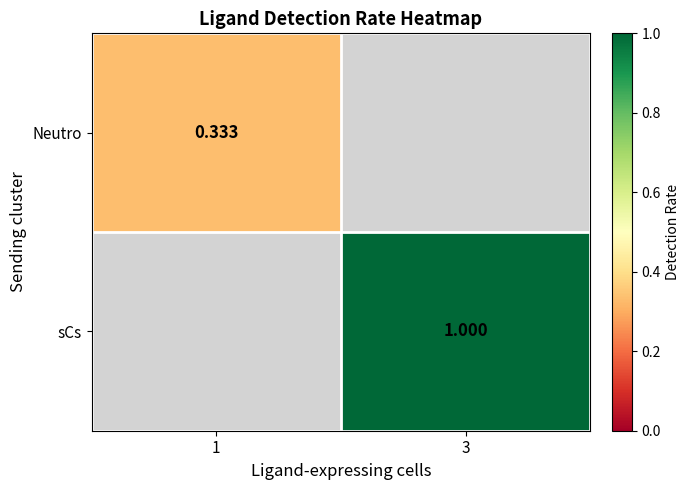

How many data points does each series have?

2